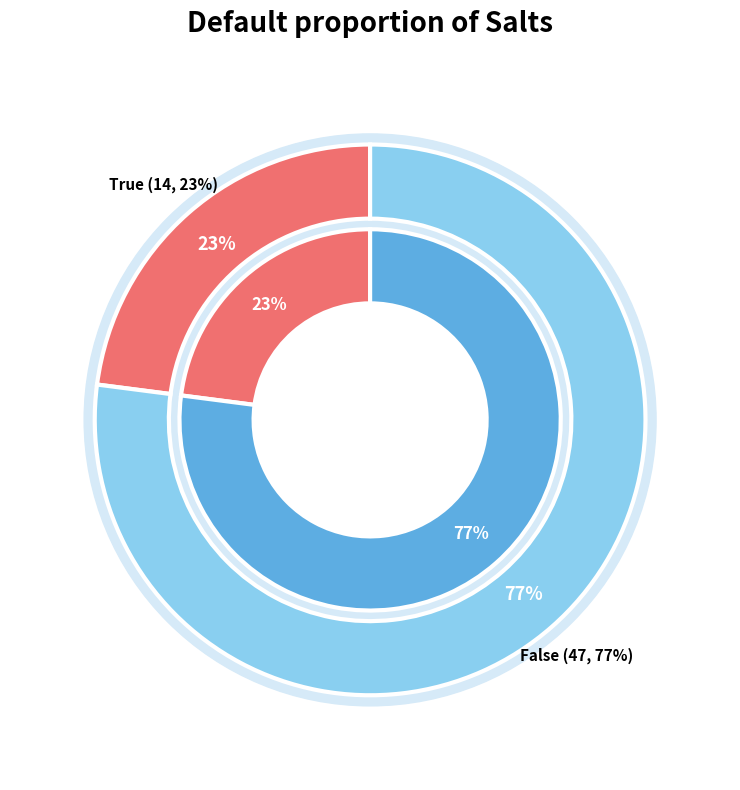

Combined, do True and False account for over 50%?

Yes